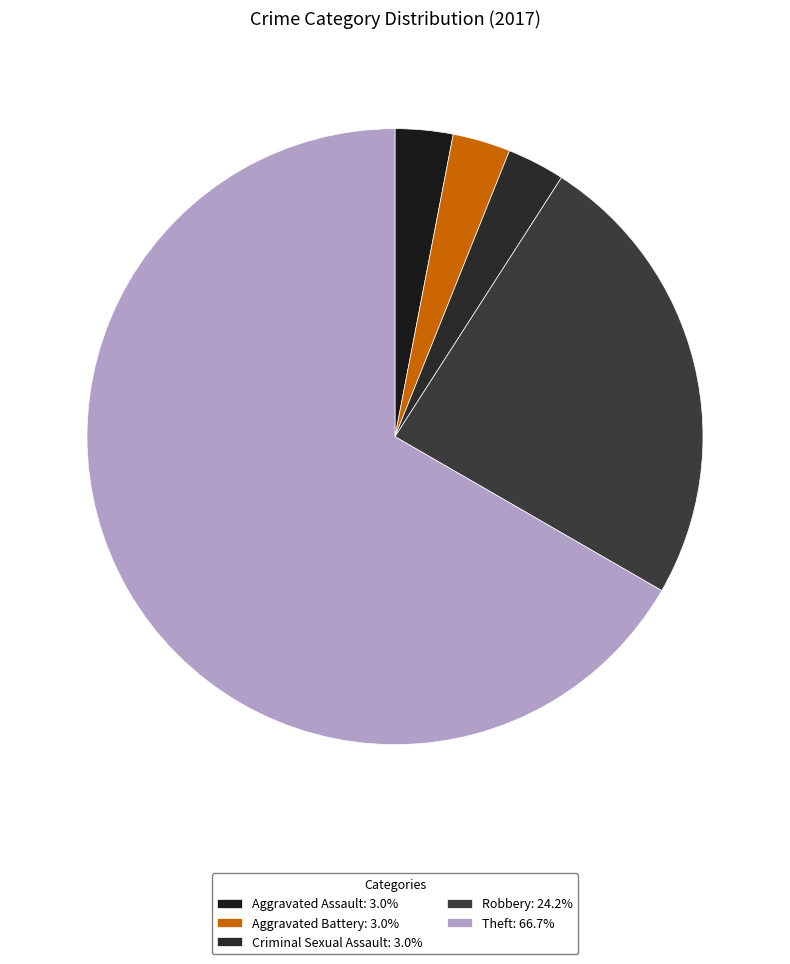

To the nearest percent, what is the difference between the Theft and Robbery slice percentages?

42%